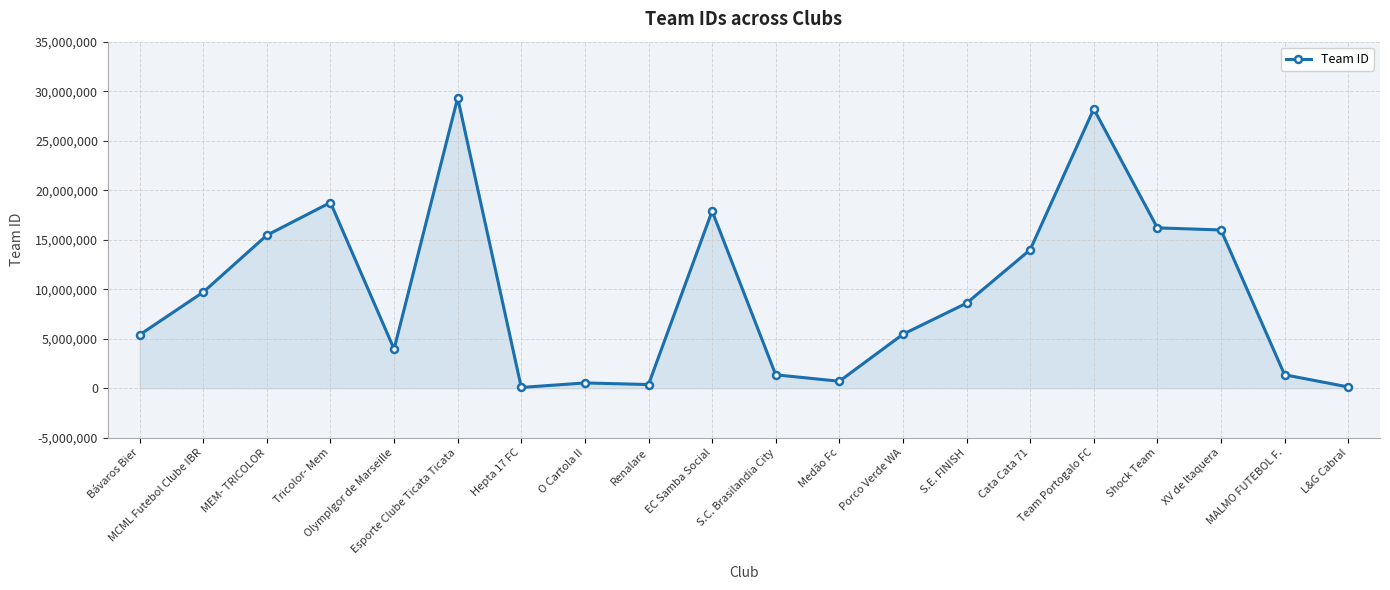

What is the difference between the second highest and minimum values?

28131880